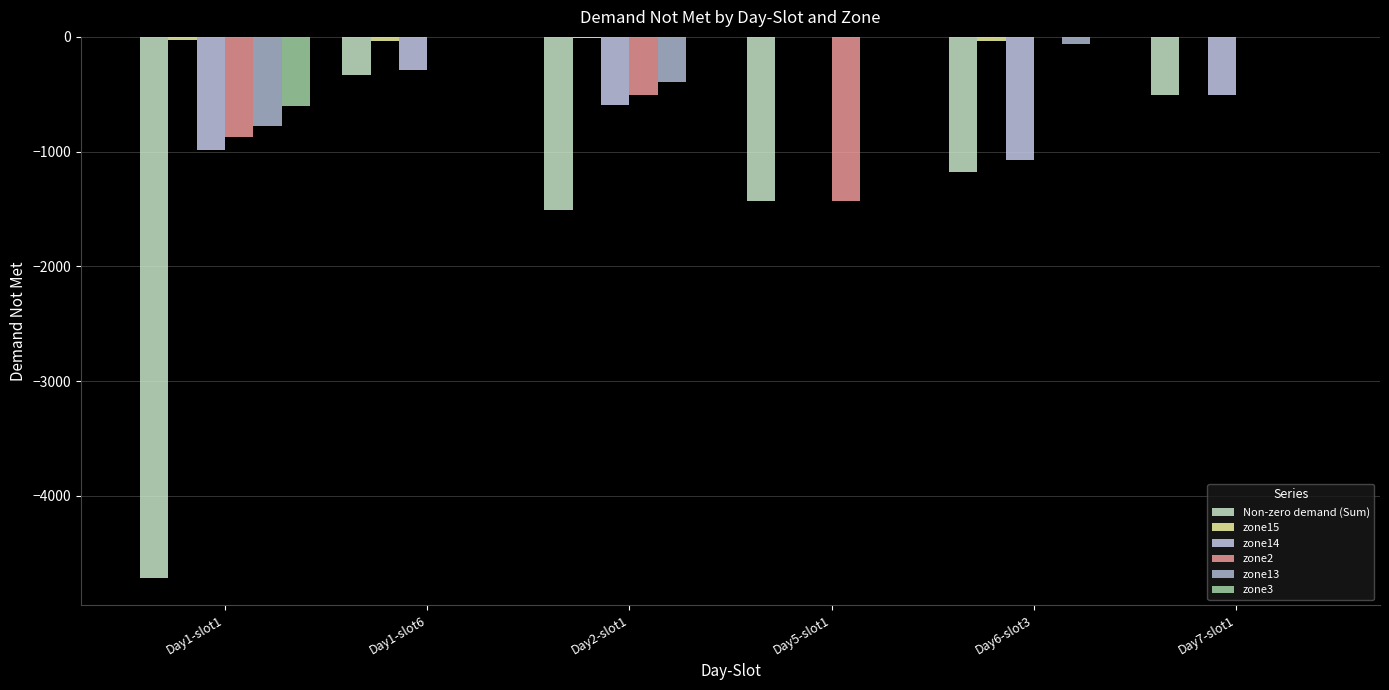

What is the sum of all zone13 values?

-1235